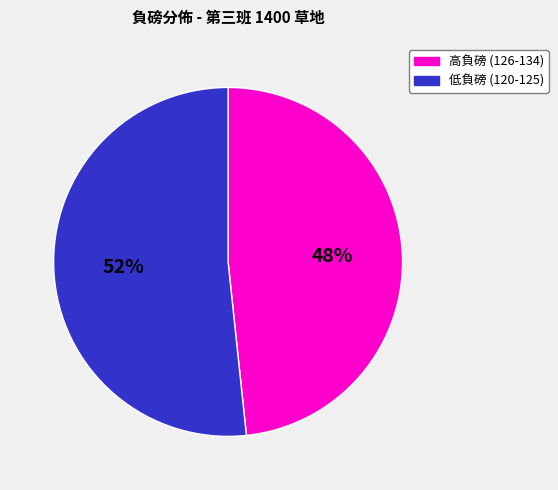

How many slices are in this pie chart?

2